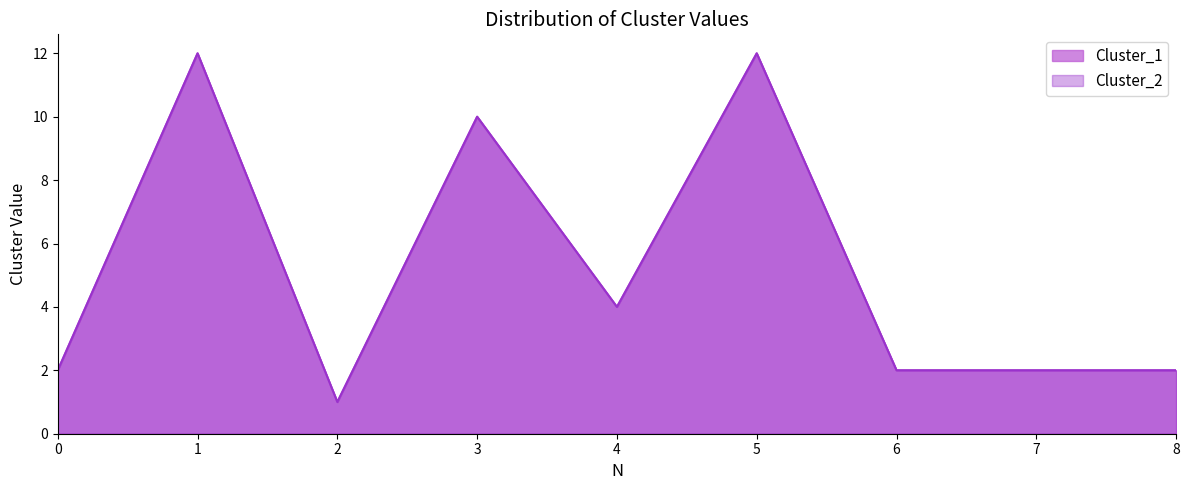

At which label is Cluster_1 closest to 6?

4